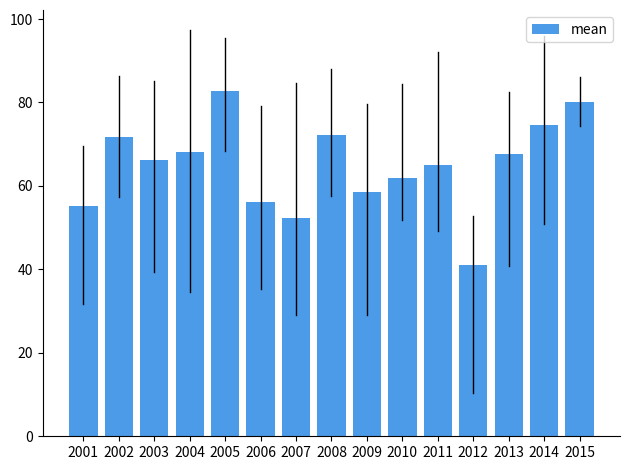

What is the value of the 7th bar from the left?

52.2